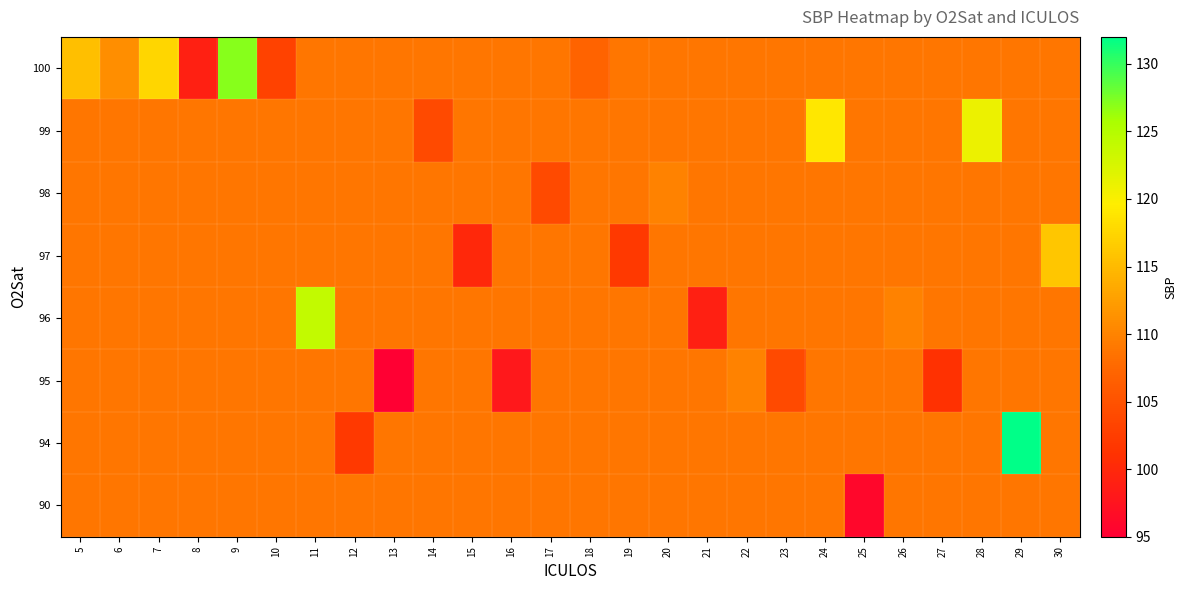

Reading left to right, extract all data points from this chart.

row_0: 115.5	111.0	117.5	99.0	127.0	103.0	108.7	108.7	108.7	108.7	108.7	108.7	108.7	107.0	108.7	108.7	108.7	108.7	108.7	108.7	108.7	108.7	108.7	108.7	108.7	108.7
row_1: 108.7	108.7	108.7	108.7	108.7	108.7	108.7	108.7	108.7	104.0	108.7	108.7	108.7	108.7	108.7	108.7	108.7	108.7	108.7	119.0	108.7	108.7	108.7	121.0	108.7	108.7
row_2: 108.7	108.7	108.7	108.7	108.7	108.7	108.7	108.7	108.7	108.7	108.7	108.7	104.0	108.7	108.7	110.0	108.7	108.7	108.7	108.7	108.7	108.7	108.7	108.7	108.7	108.7
row_3: 108.7	108.7	108.7	108.7	108.7	108.7	108.7	108.7	108.7	108.7	100.0	108.7	108.7	108.7	102.0	108.7	108.7	108.7	108.7	108.7	108.7	108.7	108.7	108.7	108.7	116.0
row_4: 108.7	108.7	108.7	108.7	108.7	108.7	124.0	108.7	108.7	108.7	108.7	108.7	108.7	108.7	108.7	108.7	99.0	108.7	108.7	108.7	108.7	110.0	108.7	108.7	108.7	108.7
row_5: 108.7	108.7	108.7	108.7	108.7	108.7	108.7	108.7	95.0	108.7	108.7	98.0	108.7	108.7	108.7	108.7	108.7	110.0	104.0	108.7	108.7	108.7	101.0	108.7	108.7	108.7
row_6: 108.7	108.7	108.7	108.7	108.7	108.7	108.7	102.0	108.7	108.7	108.7	108.7	108.7	108.7	108.7	108.7	108.7	108.7	108.7	108.7	108.7	108.7	108.7	108.7	132.0	108.7
row_7: 108.7	108.7	108.7	108.7	108.7	108.7	108.7	108.7	108.7	108.7	108.7	108.7	108.7	108.7	108.7	108.7	108.7	108.7	108.7	108.7	96.0	108.7	108.7	108.7	108.7	108.7